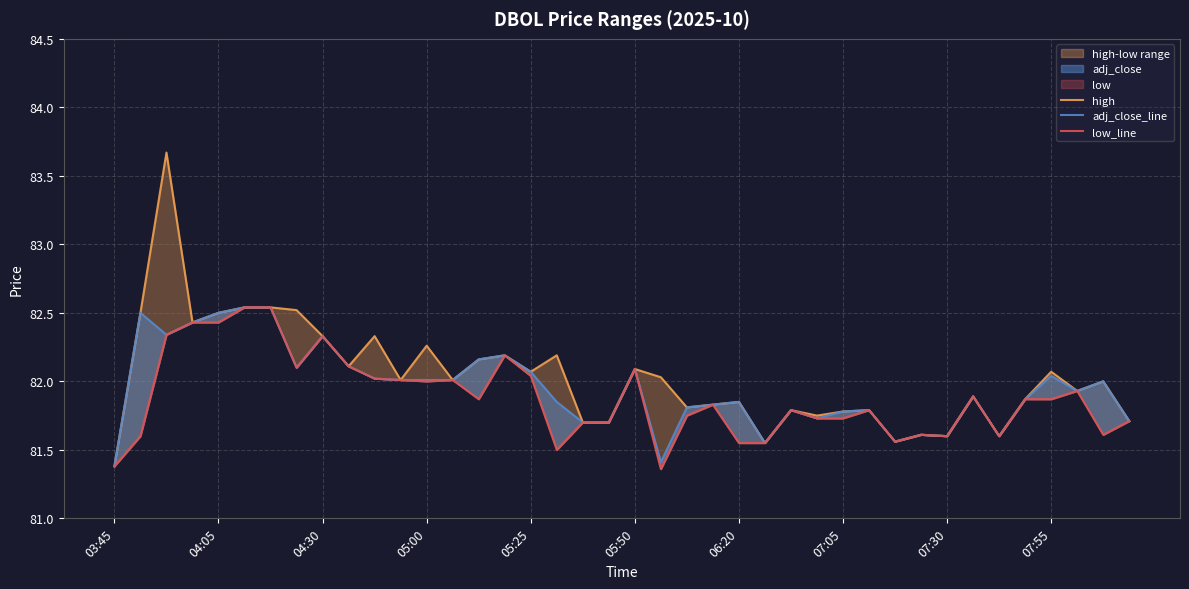

True or false: low_line and high intersect in this chart.

False